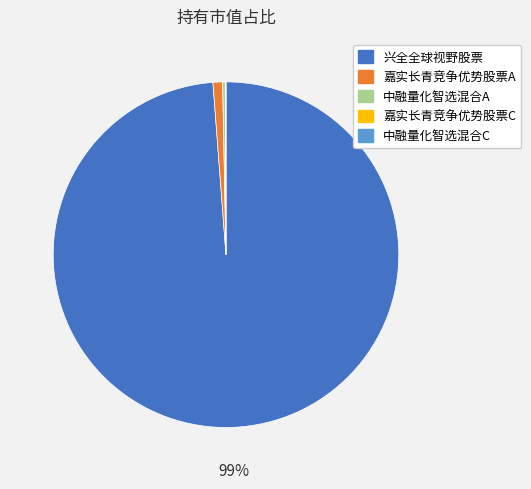

Which category has the biggest portion of the pie?

兴全全球视野股票